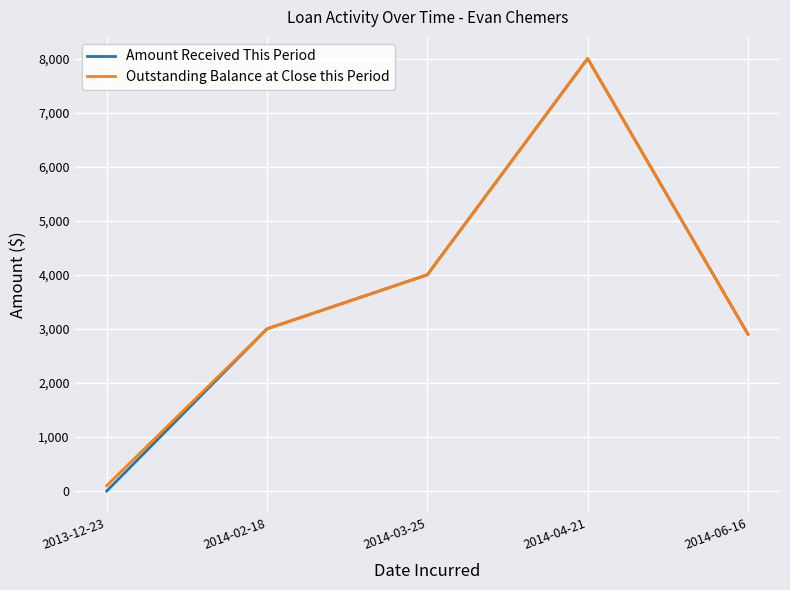

At which category is the sum across all series the highest?

2014-04-21